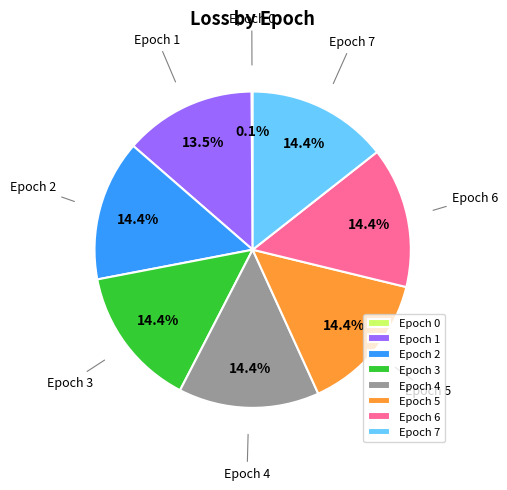

What is the ratio of the value at Epoch 6 to the value at Epoch 2?

1.0